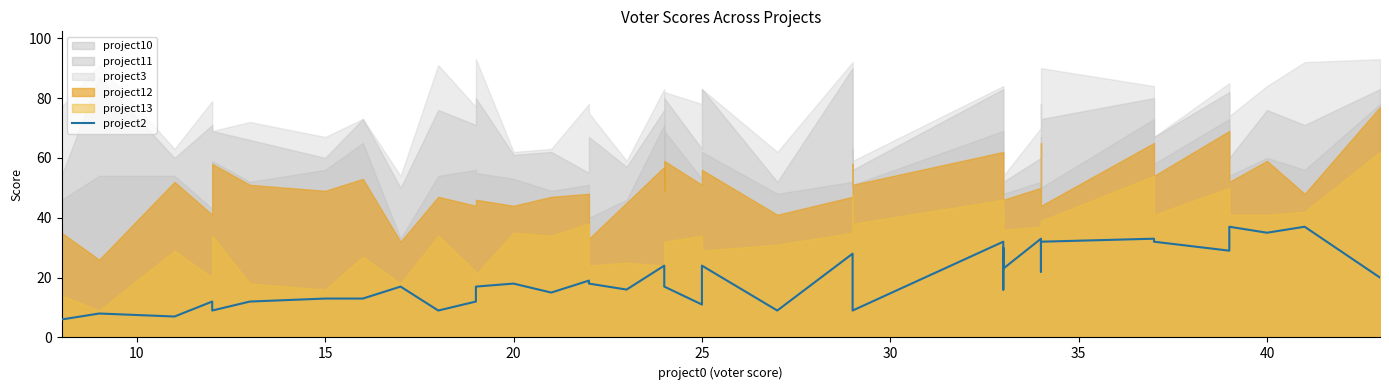

Reading left to right, extract all data points from this chart.

6	8	7	12	9	12	13	13	17	9	12	17	18	15	19	18	16	24	22	17	11	24	9	28	14	9	32	16	30	23	33	22	32	33	32	29	37	35	37	20